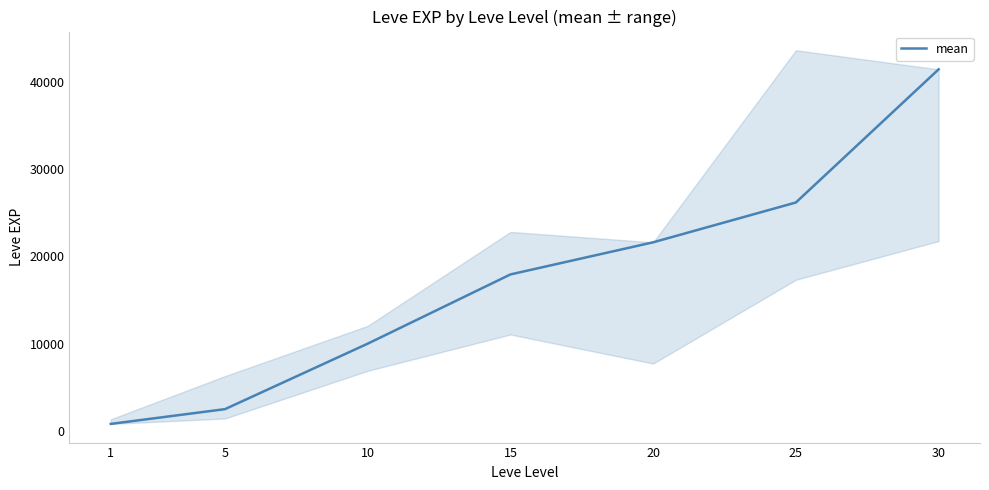

Does the chart display data point markers on the line(s)?

No